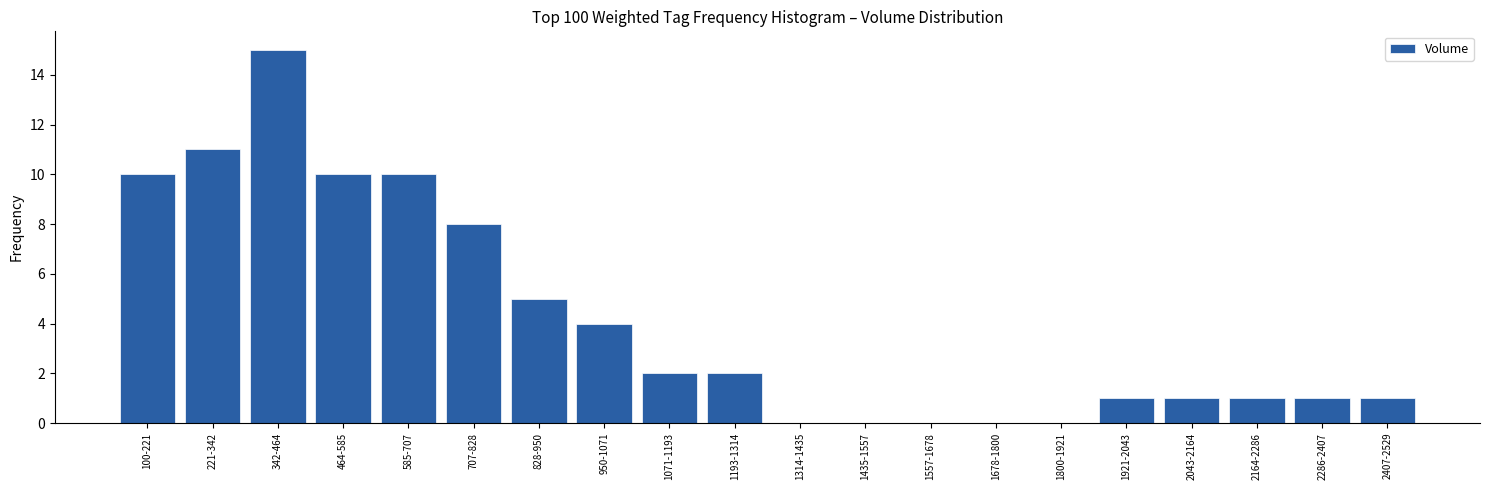

Reading left to right, transcribe all the data shown in this chart.

100-221=10	221-342=11	342-464=15	464-585=10	585-707=10	707-828=8	828-950=5	950-1071=4	1071-1193=2	1193-1314=2	1314-1435=0	1435-1557=0	1557-1678=0	1678-1800=0	1800-1921=0	1921-2043=1	2043-2164=1	2164-2286=1	2286-2407=1	2407-2529=1